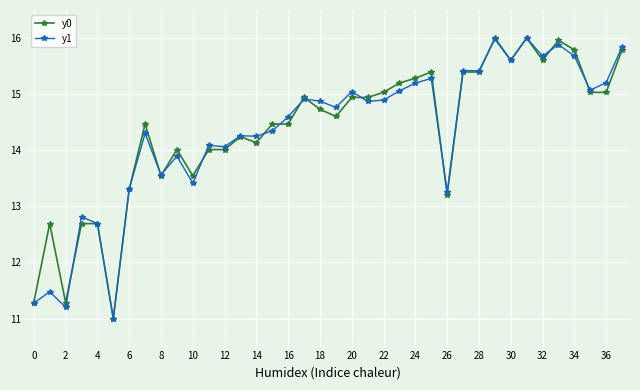

Is this an area chart (filled region under the line)?

No